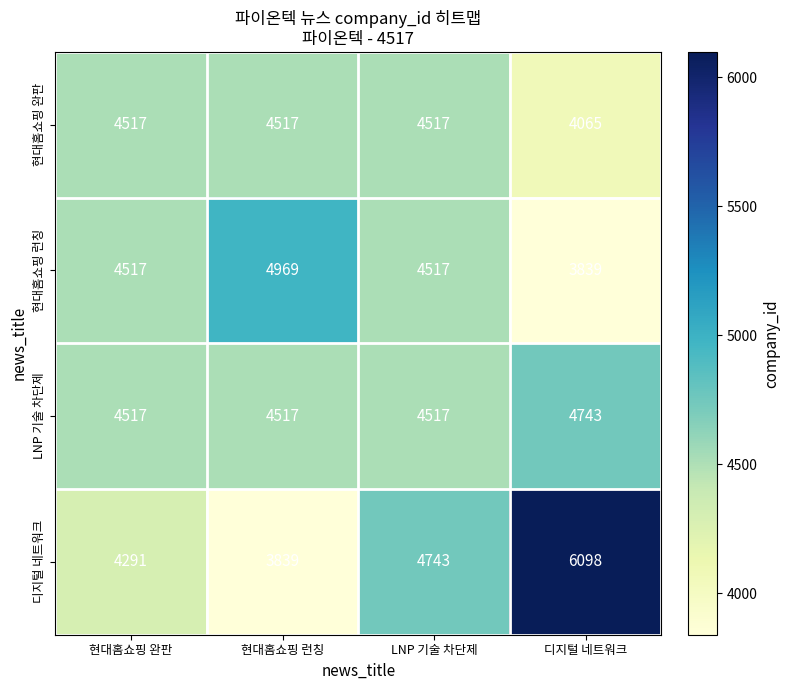

List the series in order of their overall mean, highest first.

디지털 네트워크, LNP 기술 차단제, 현대홈쇼핑 런칭, 현대홈쇼핑 완판